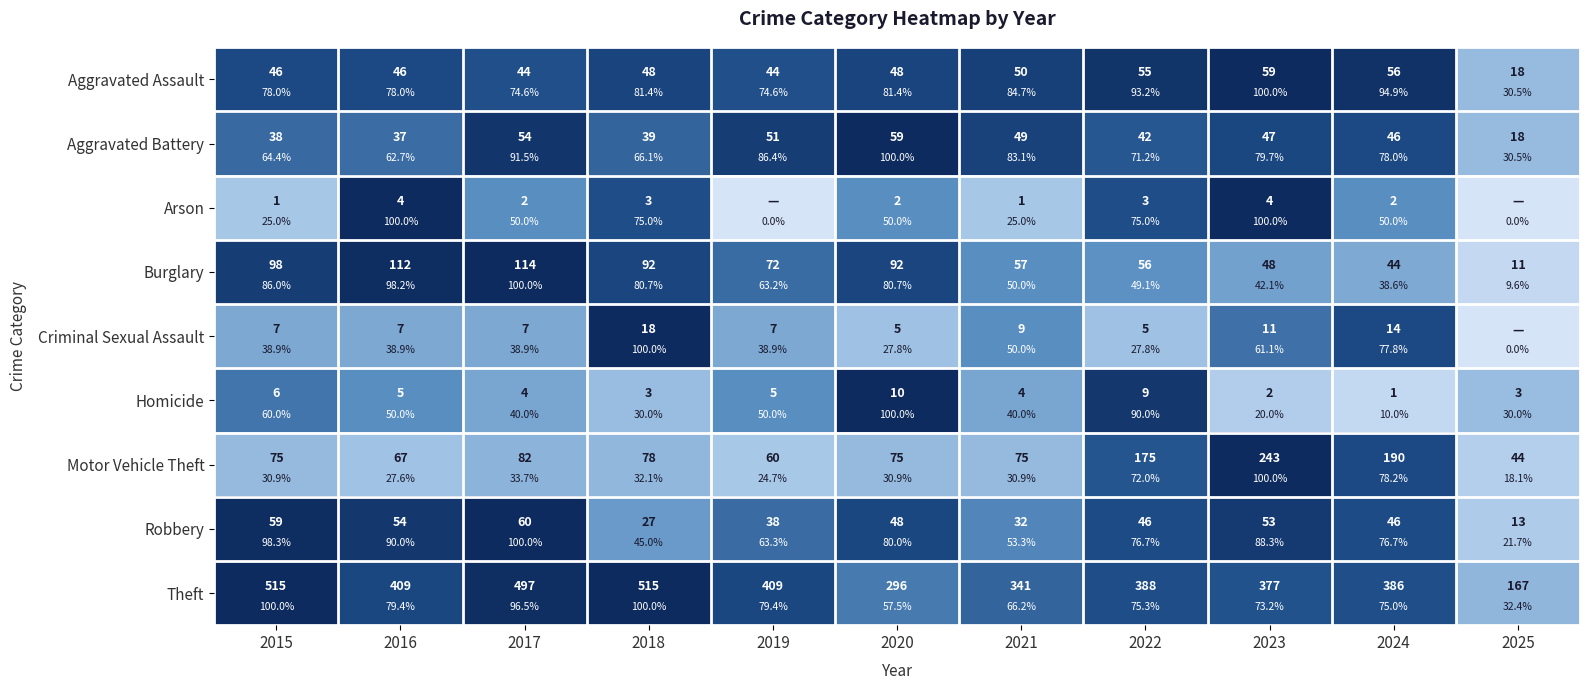

Between 2018 and 2020, which is larger?

2018